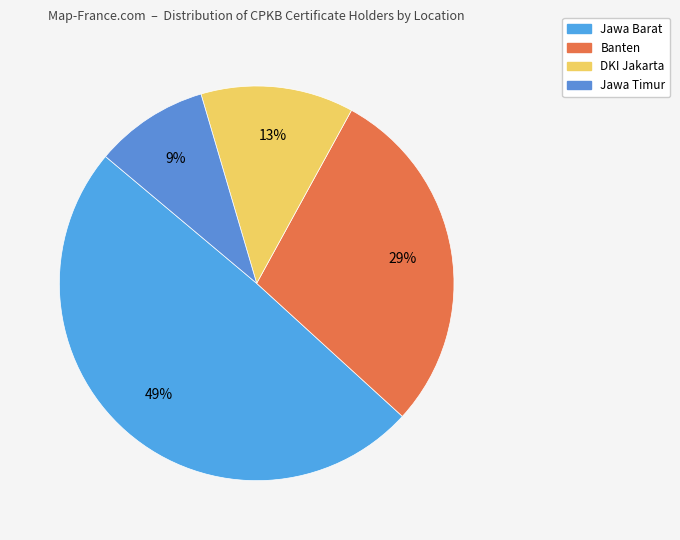

Is it true that Jawa Barat is 57% of the pie?

False